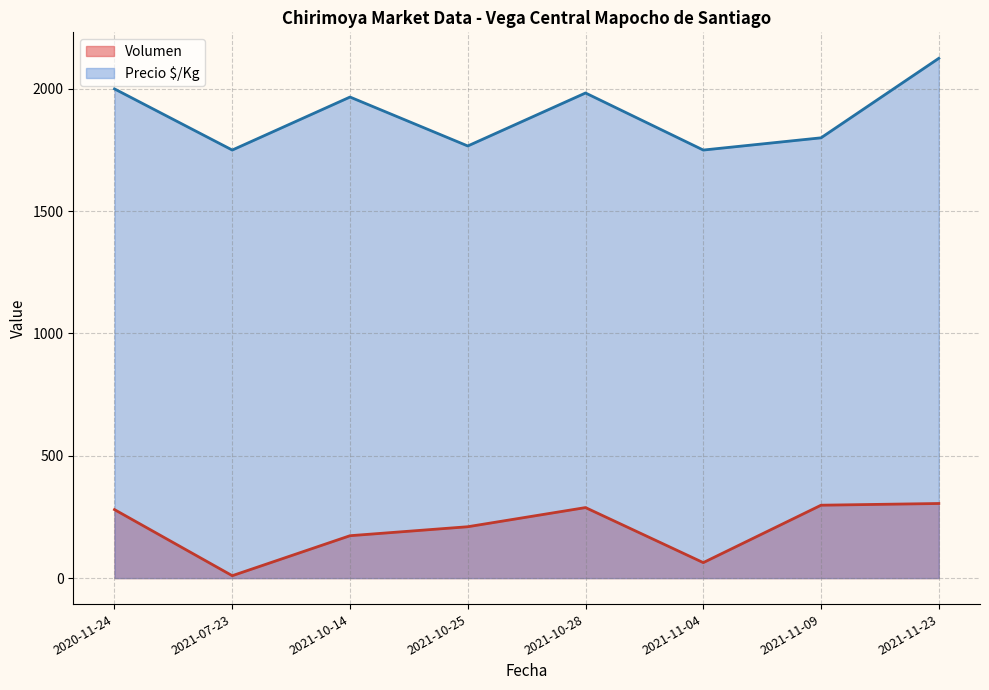

Which label corresponds to the smallest value in the chart?

2021-07-23